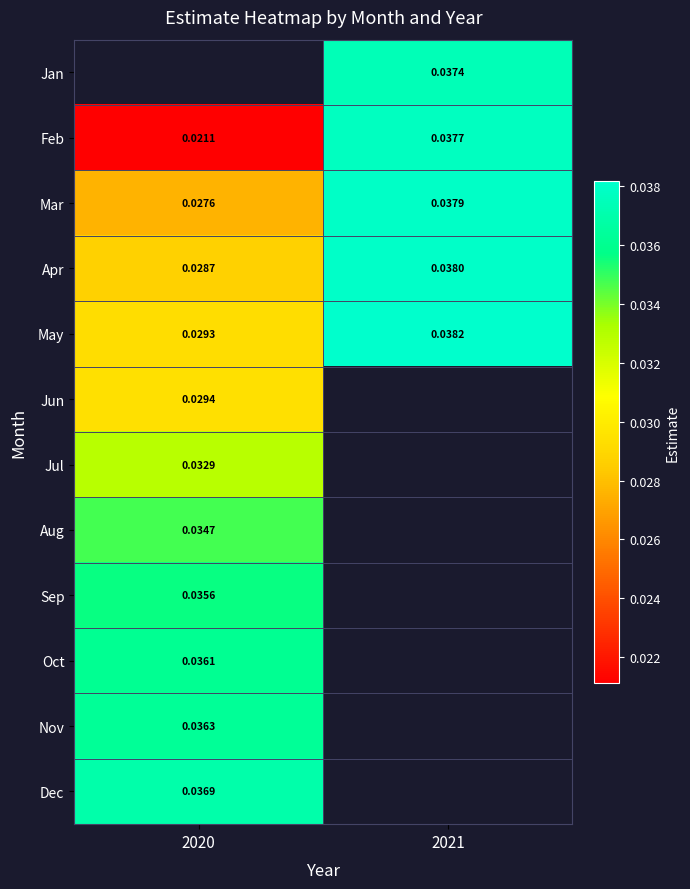

The value of Mar at 2021 is 0.0. True or false?

True